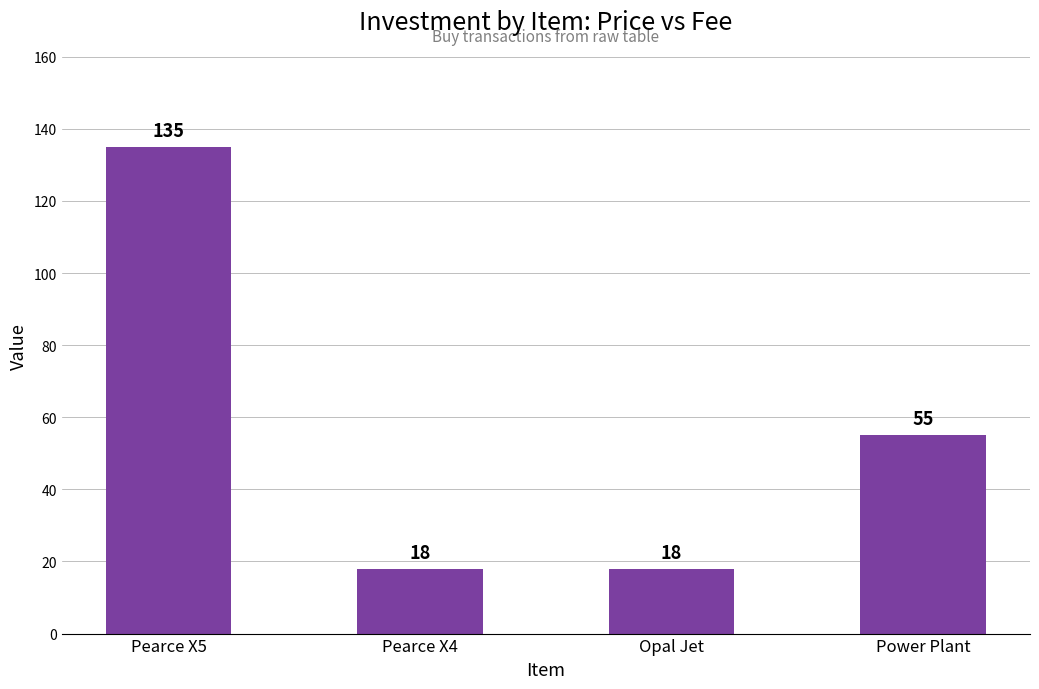

Between Power Plant and Opal Jet, which is larger?

Power Plant